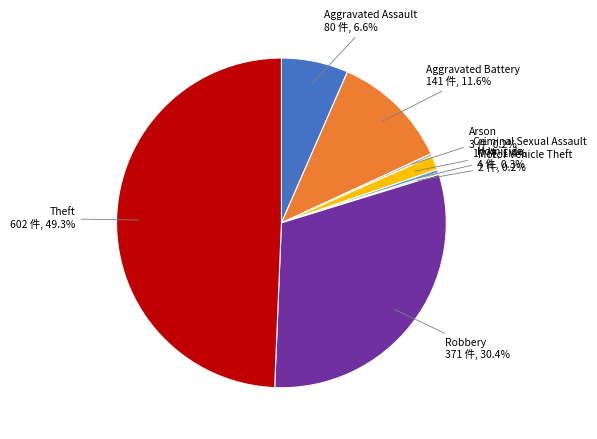

Do Robbery 371 件, 30.4% and Theft 602 件, 49.3% together represent more than half of the pie?

Yes